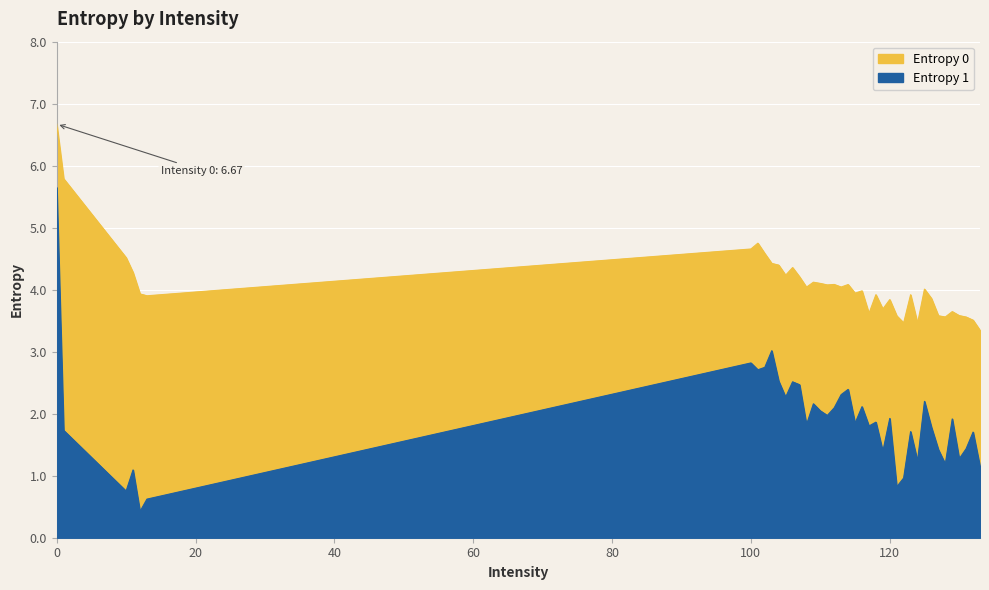

What is the sum of the Entropy 0 values at 113 and 104?

8.4